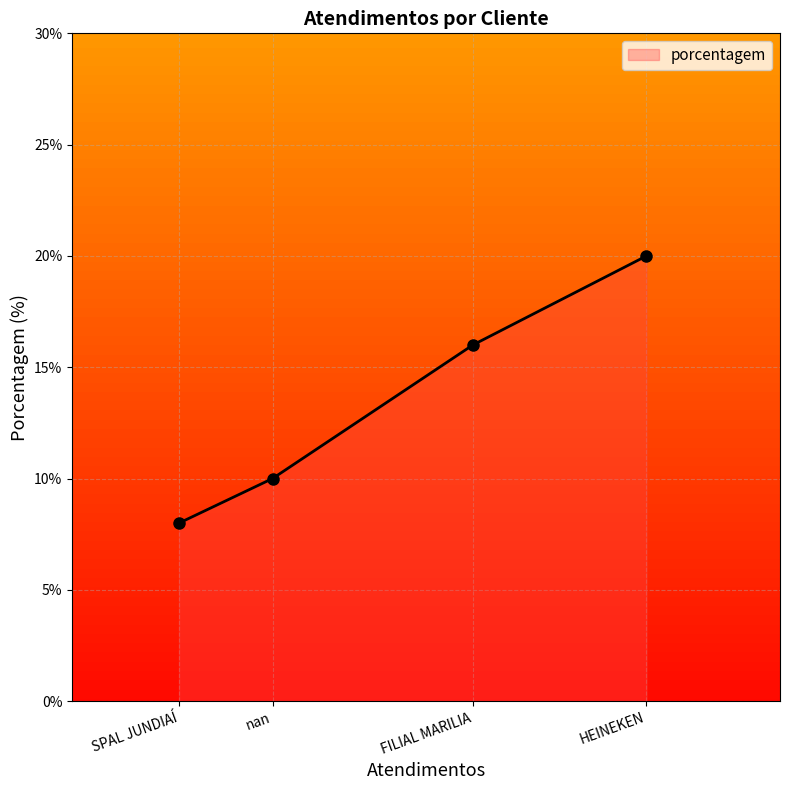

What is the approximate value at SPAL JUNDIAÍ?

8